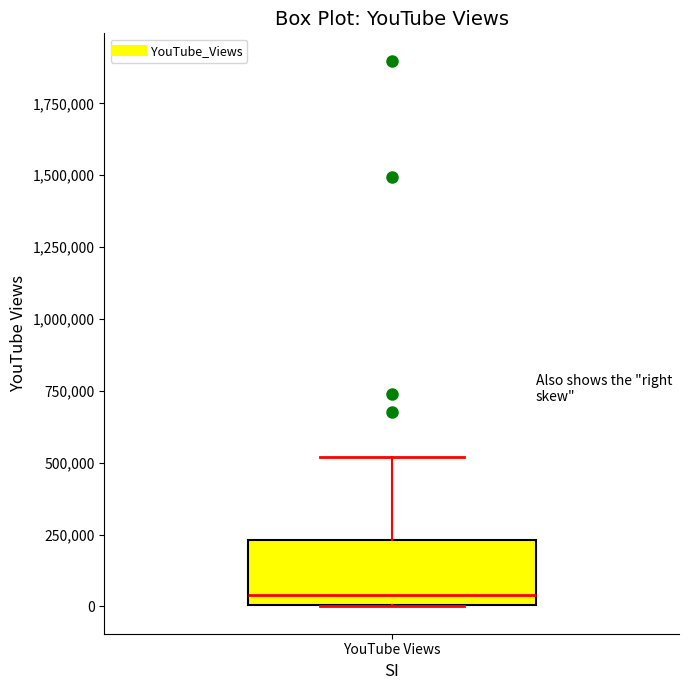

Where does the median line of the box for YouTube Views sit on the y-axis? The values are not printed on the chart, so give them approximately, as read against the axis.

50000